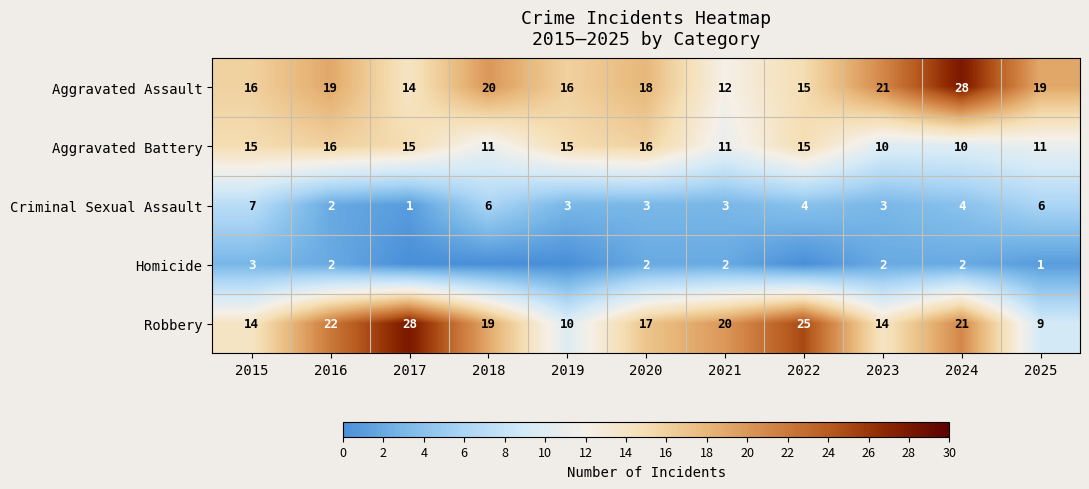

At which label does Criminal Sexual Assault reach its minimum?

2017